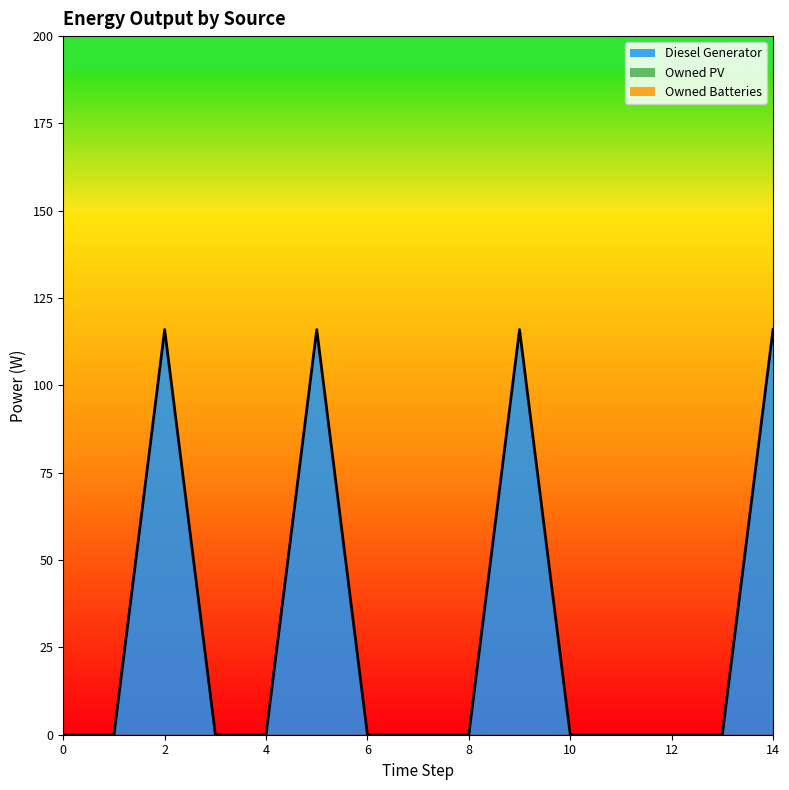

Rank the series at 11 from lowest to highest value.

Diesel Generator, Owned PV, Owned Batteries